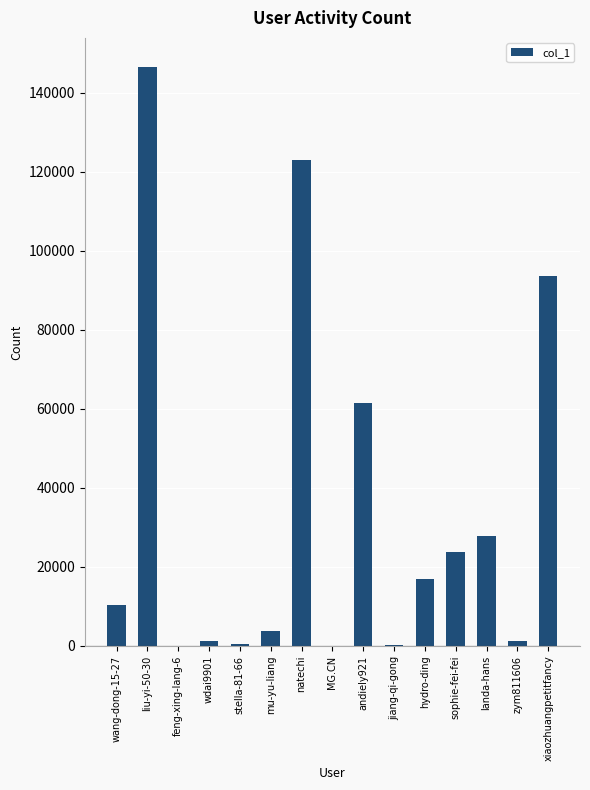

Where is the data nearest to the value 73287?

andiely921